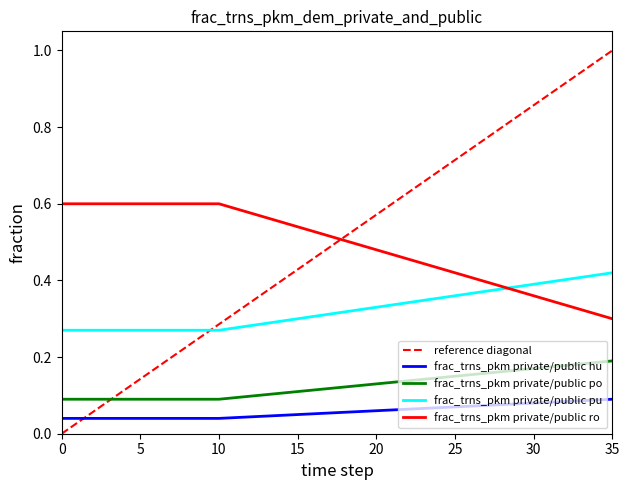

Is the value of frac_trns_pkm private/public pu at 30 greater than the value of frac_trns_pkm private/public po at 35?

Yes